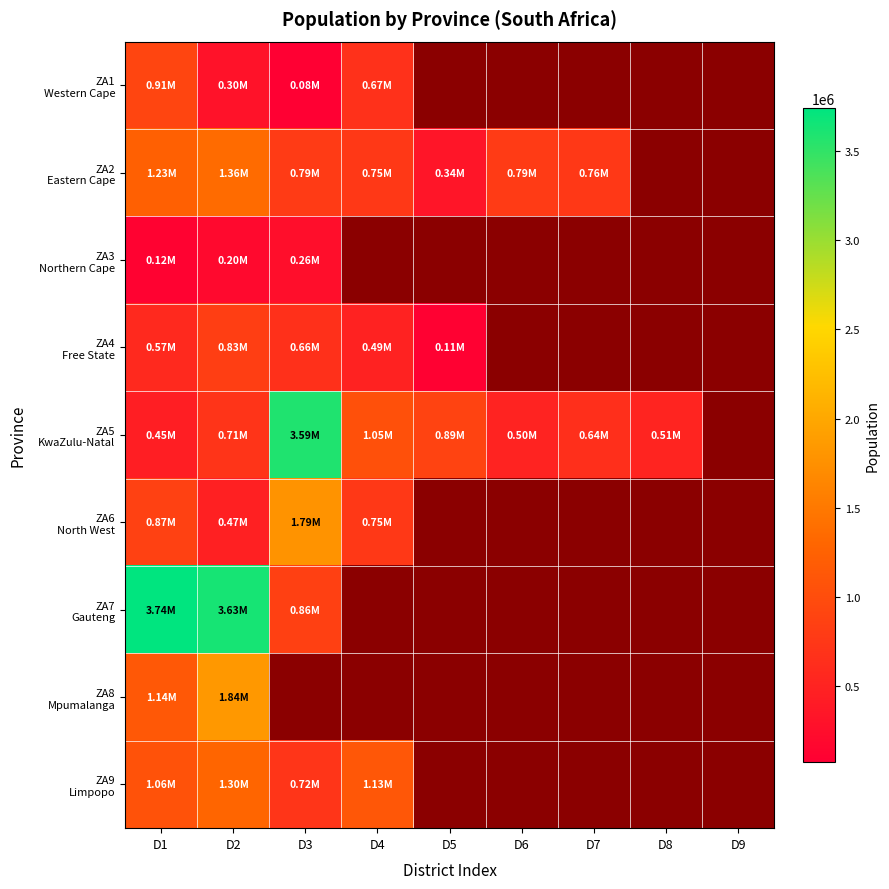

Rank the categories by ZA8 Mpumalanga value from lowest to highest.

D1, D2, D3, D4, D5, D6, D7, D8, D9